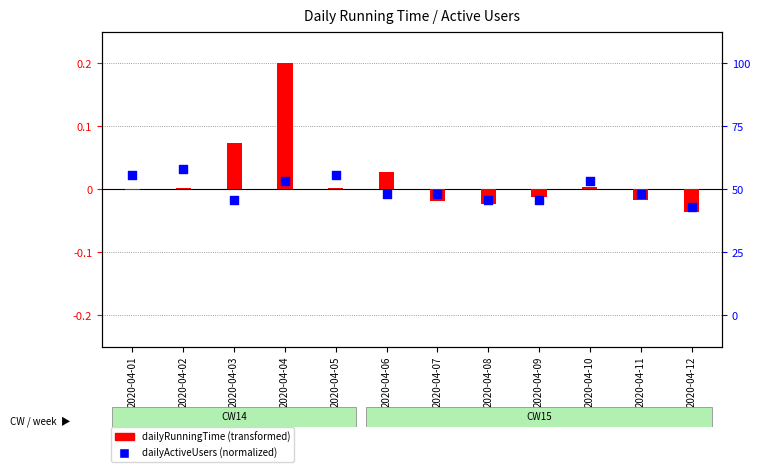

What is the total value across all series at 2020-04-12?

-0.3